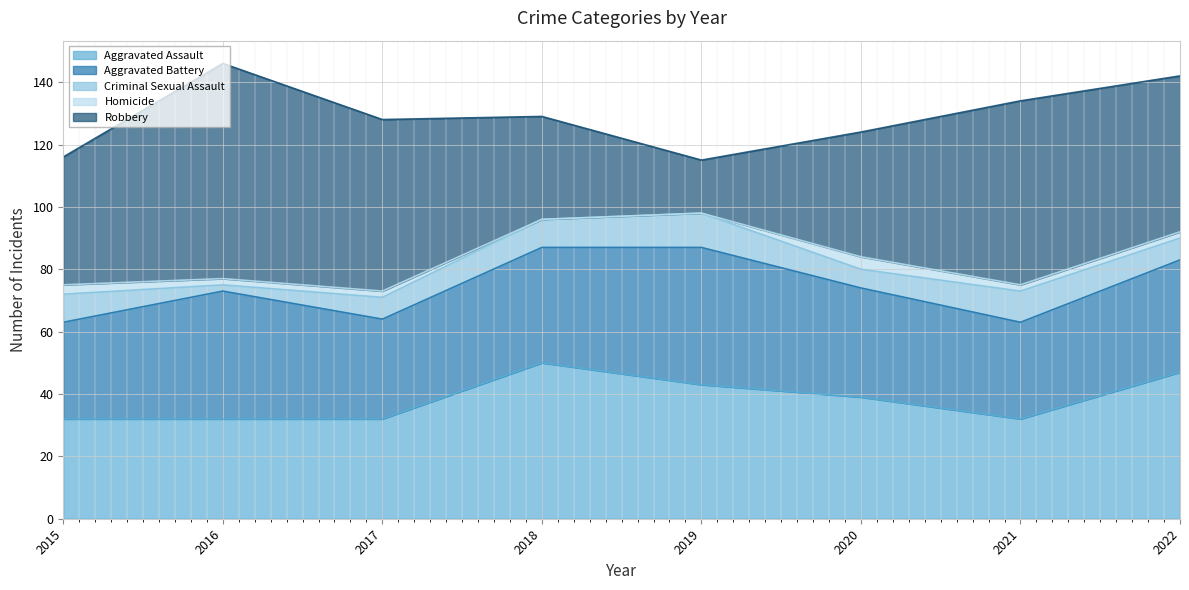

What is the difference between the maximum and minimum values in the Aggravated Battery series?

13